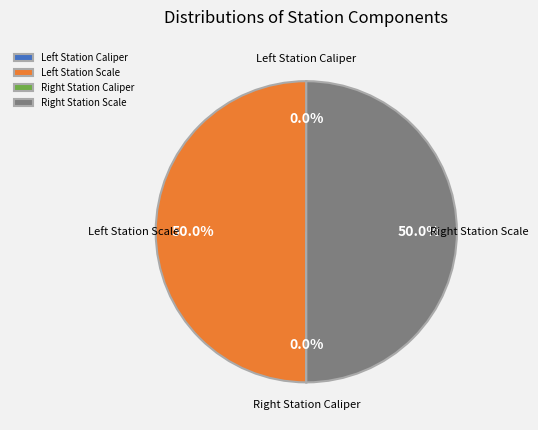

To the nearest percent, what is the difference between the largest and smallest slice percentages?

50%